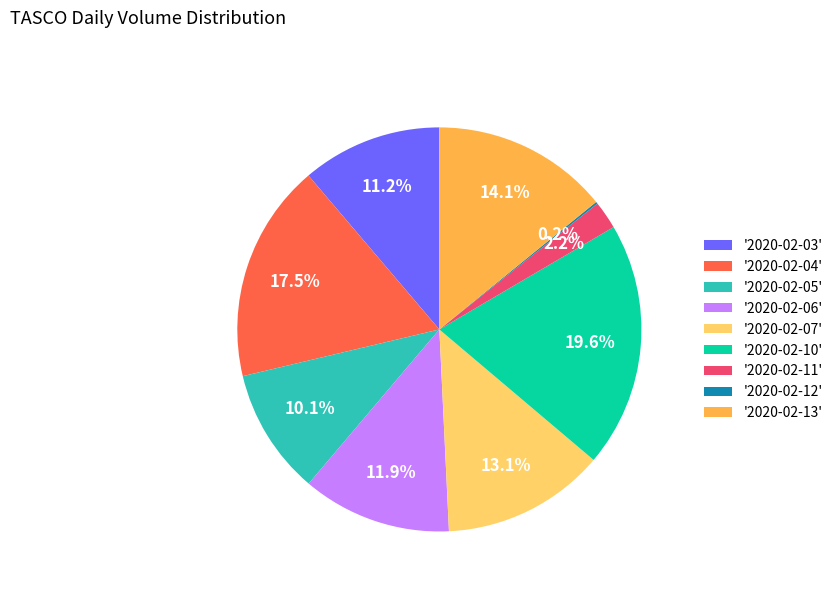

Which slice is the largest?

'2020-02-10'